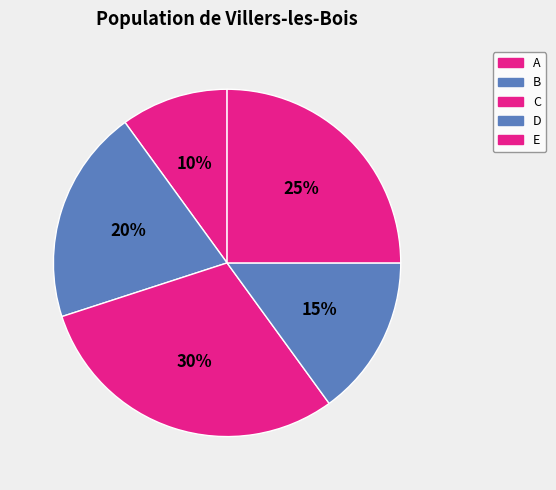

Count the number of slices in the pie.

5